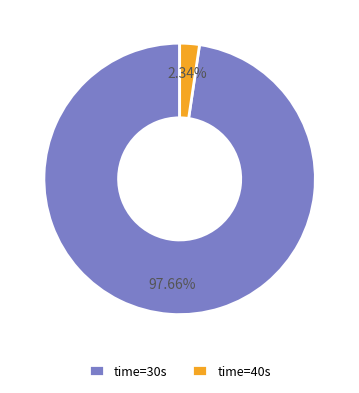

Is there a majority slice in this chart?

Yes